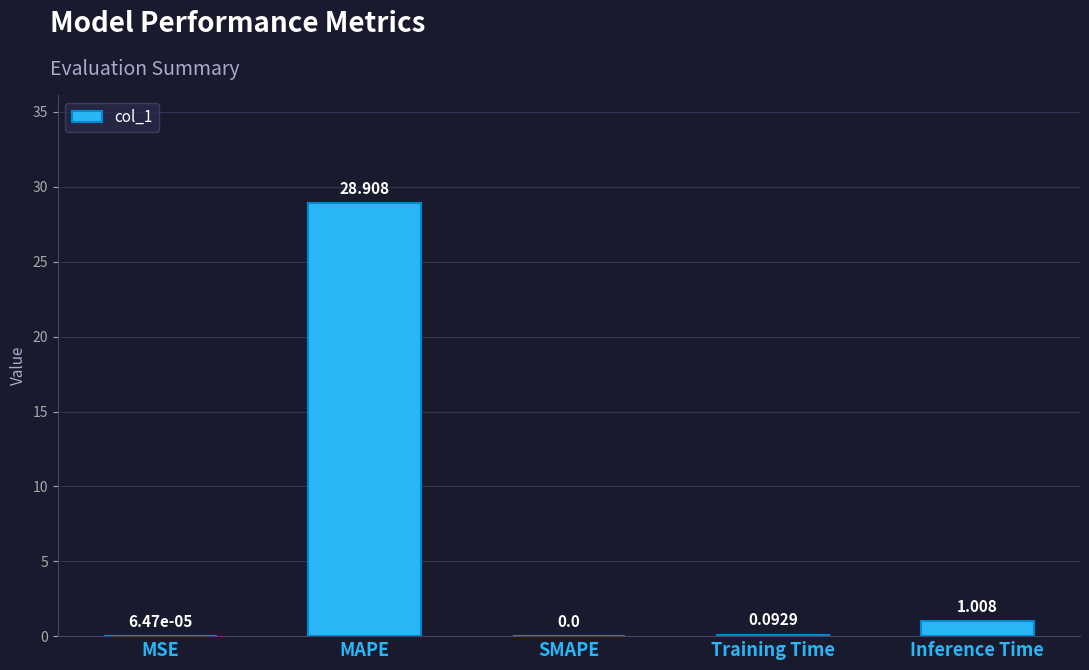

Which category has the highest value across all series?

MAPE